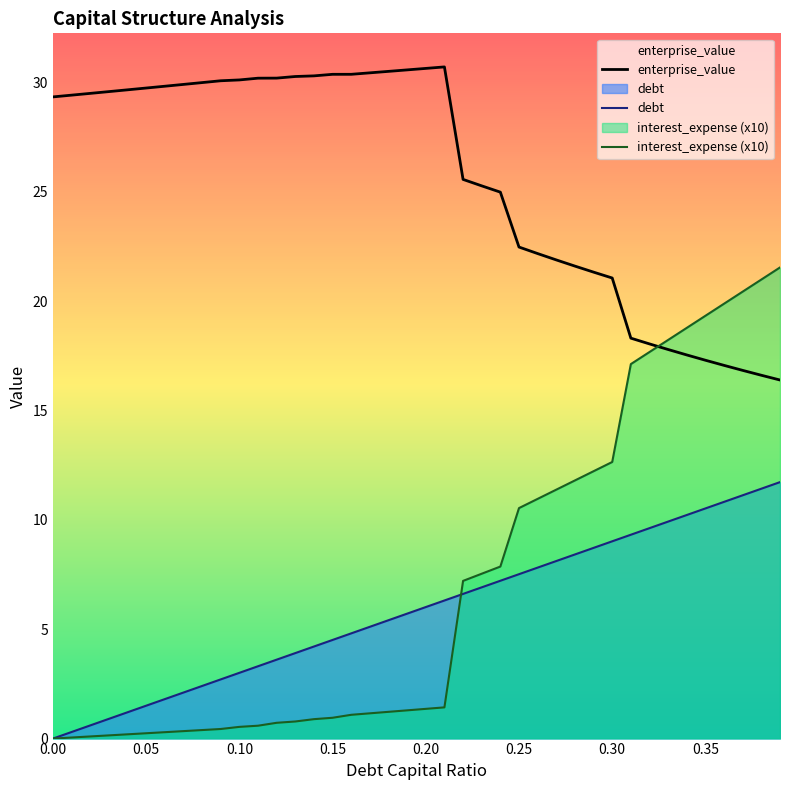

What is the label of the 4th point from the left?

0.03